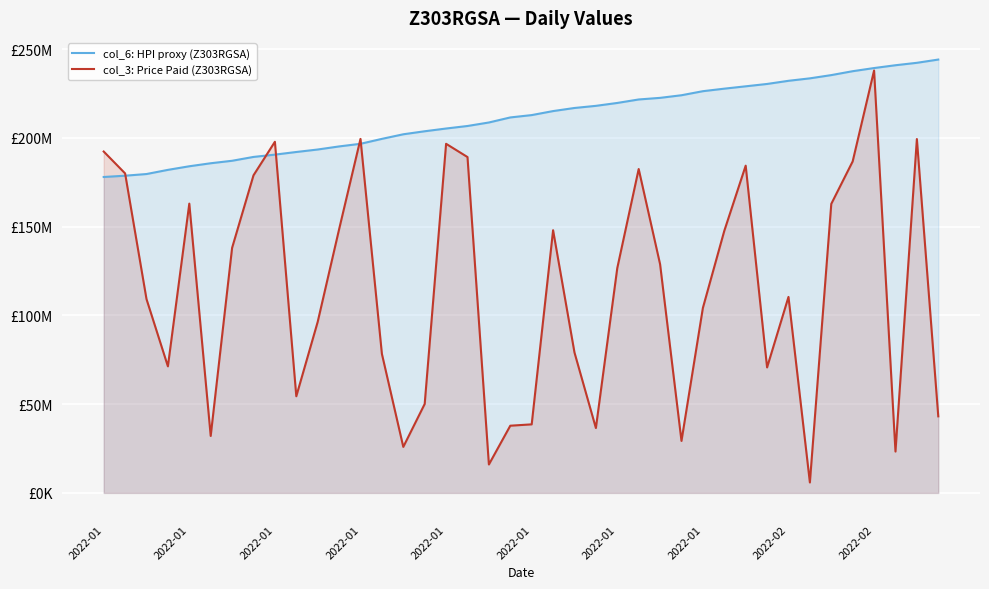

How many data points does each series have?

40